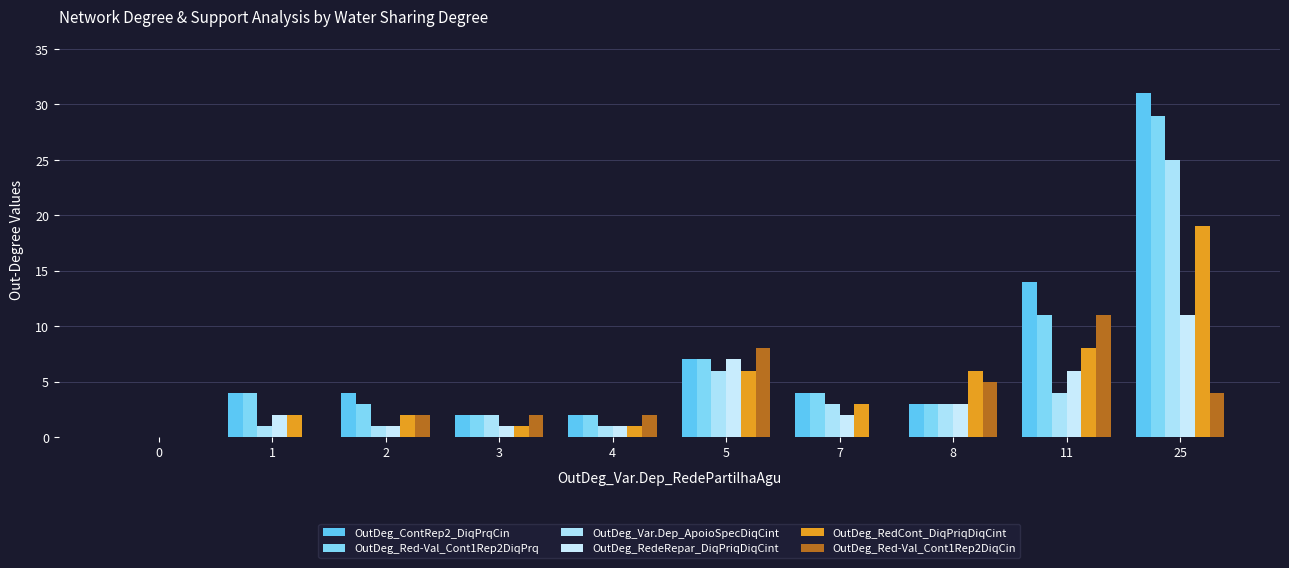

What is the difference between the maximum and minimum values in the OutDeg_RedCont_DiqPriqDiqCint series?

19